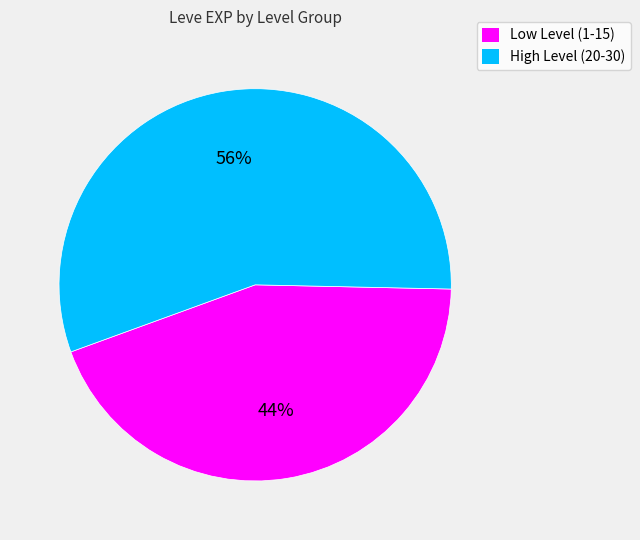

To the nearest percent, what is the difference between the largest and smallest slice percentages?

12%